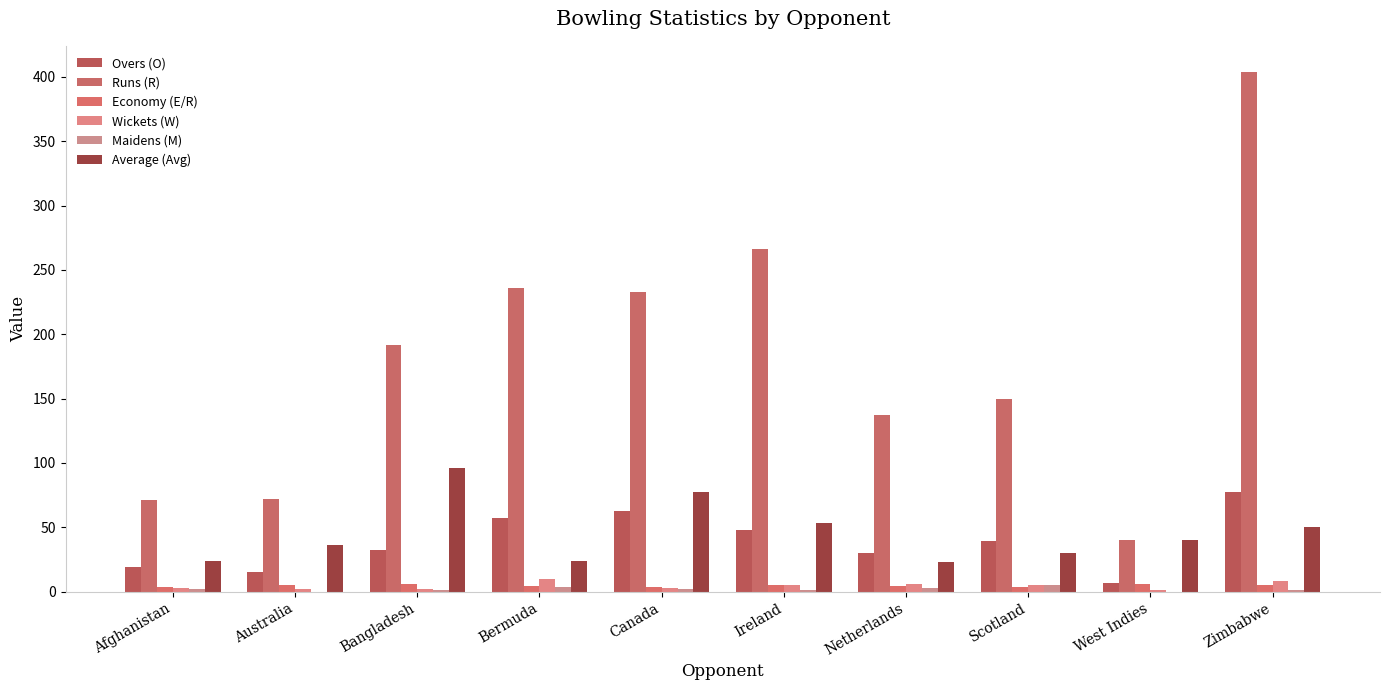

At how many categories does at least one series exceed 388?

1